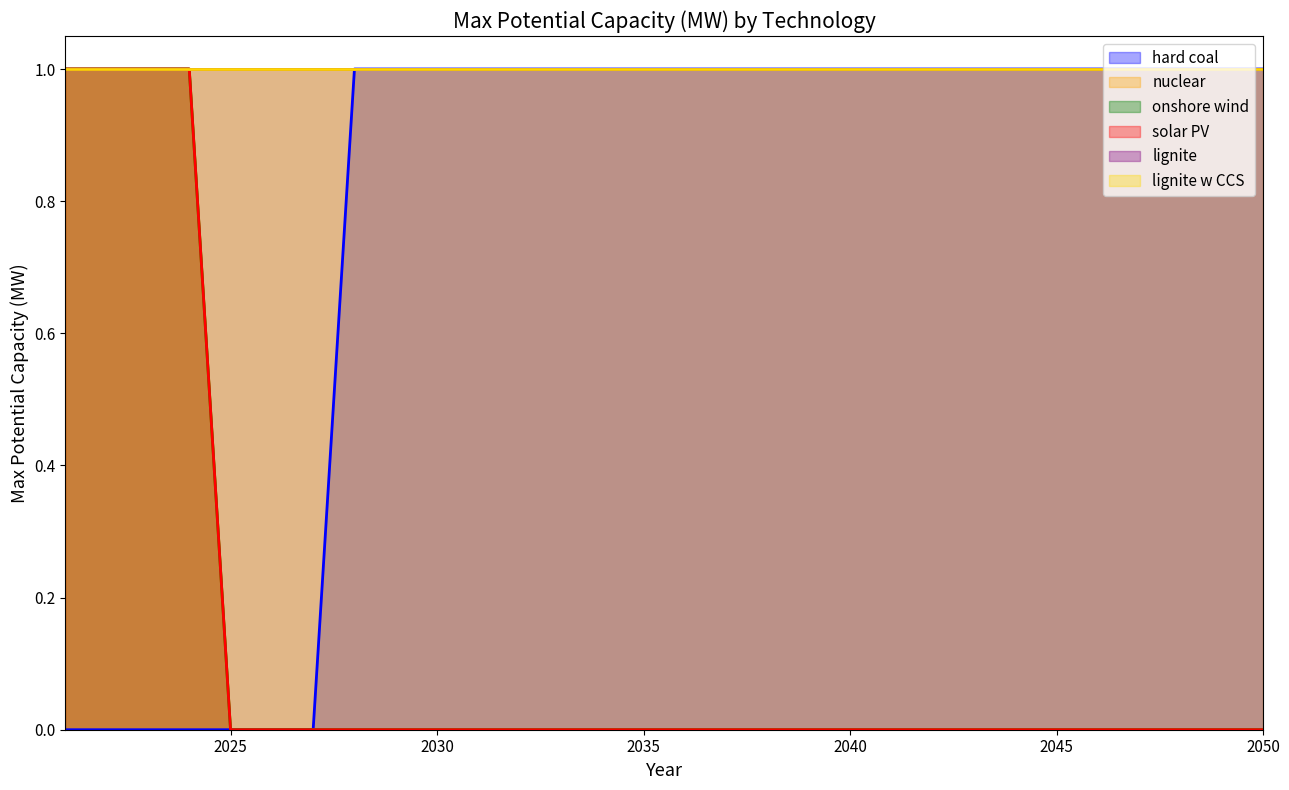

Is the value of solar PV at 2044 greater than the value of hard coal at 2037?

No